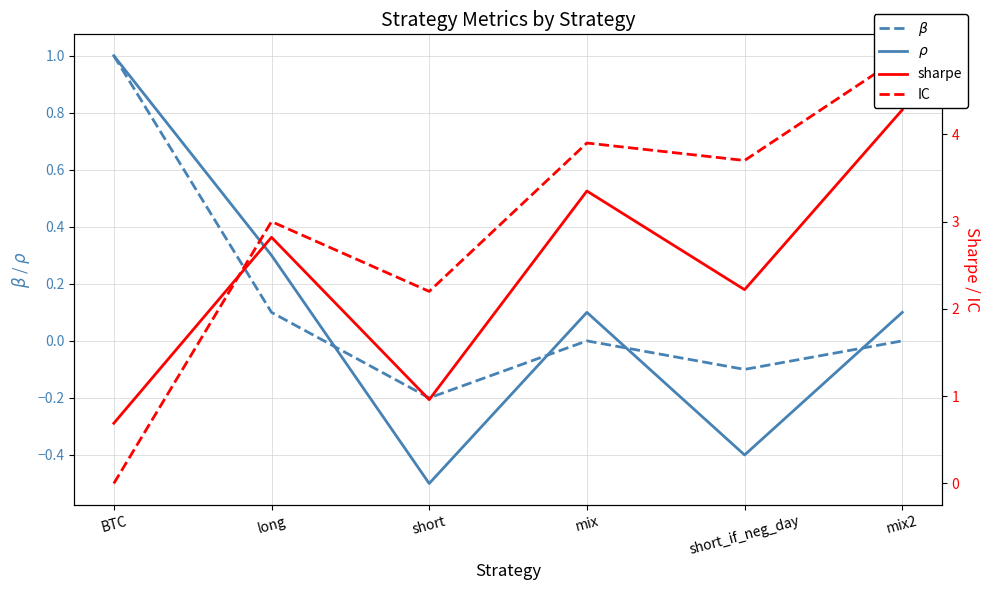

List the series in order of their peak value, highest first.

IC, sharpe, $\beta$, $\rho$